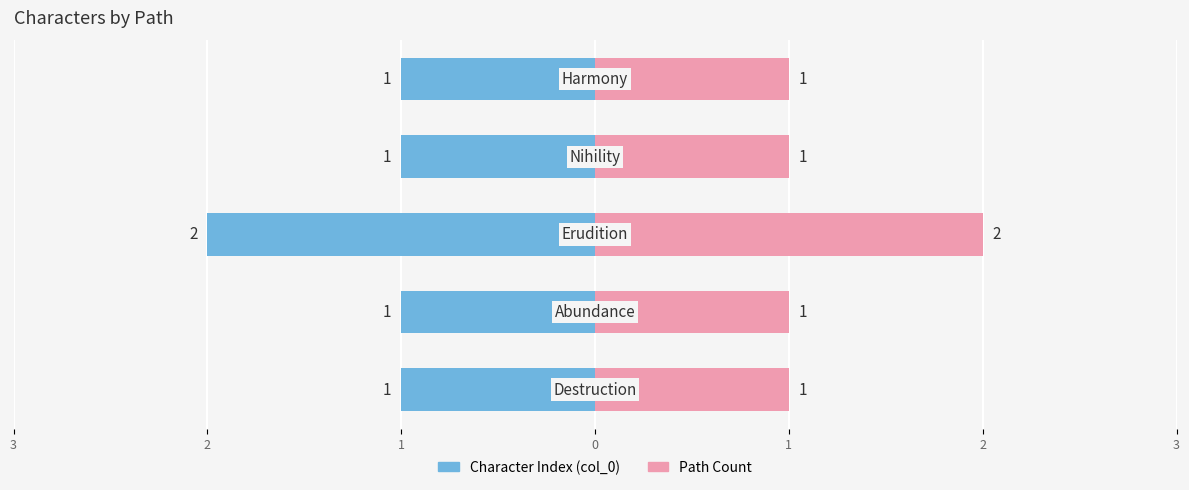

How many Character Index (col_0) values are between -1 and 0?

4